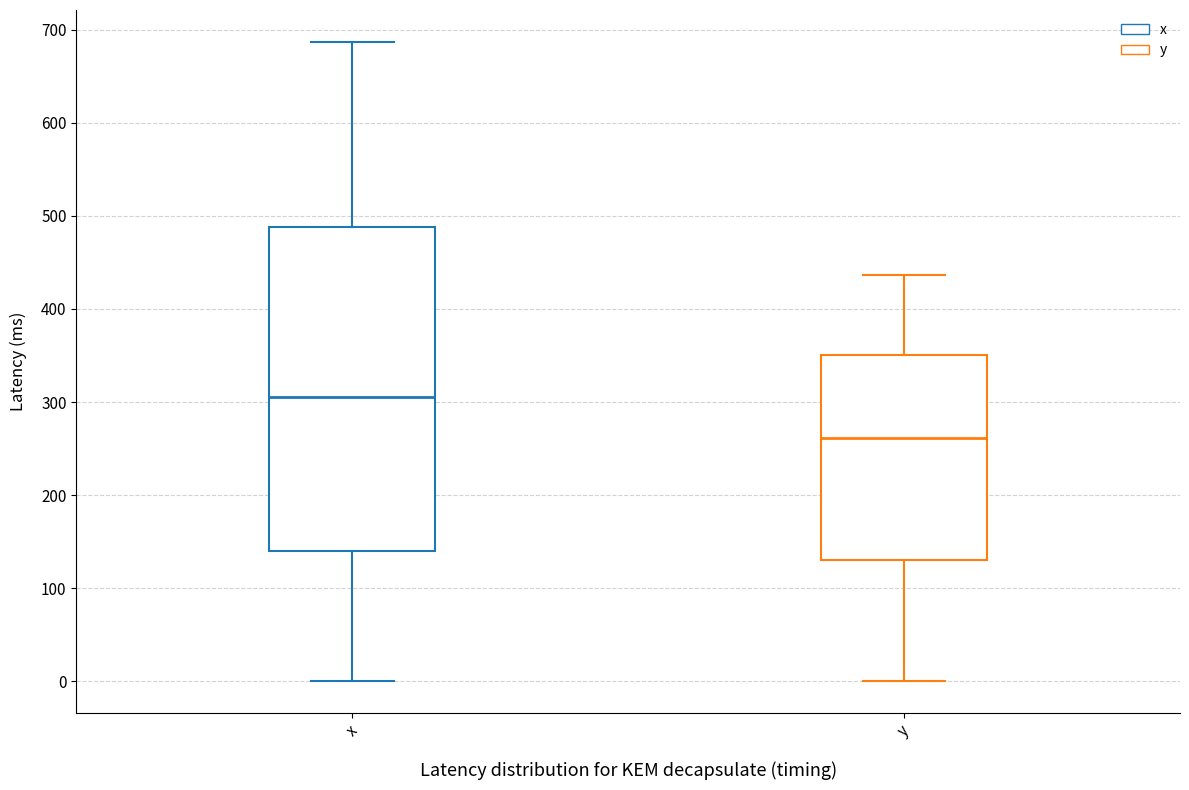

Which box is the tallest, from its lower edge to its upper edge?

x